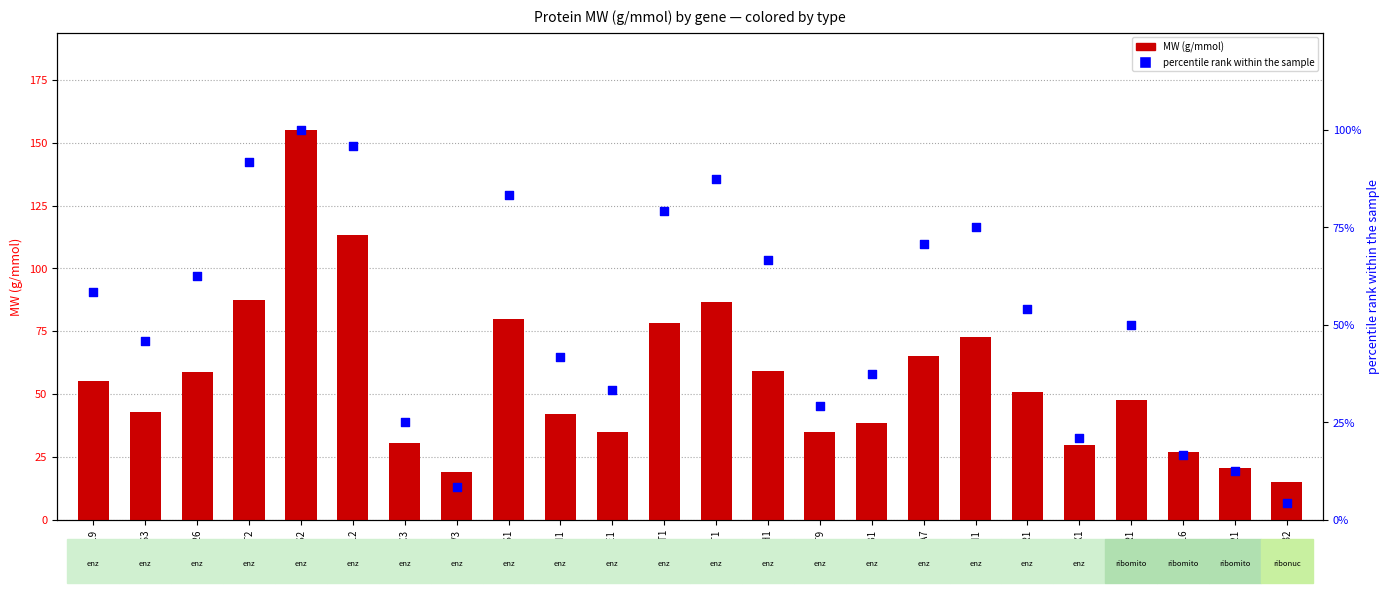

Which series has the largest Y range (max minus min)?

MW (g/mmol)